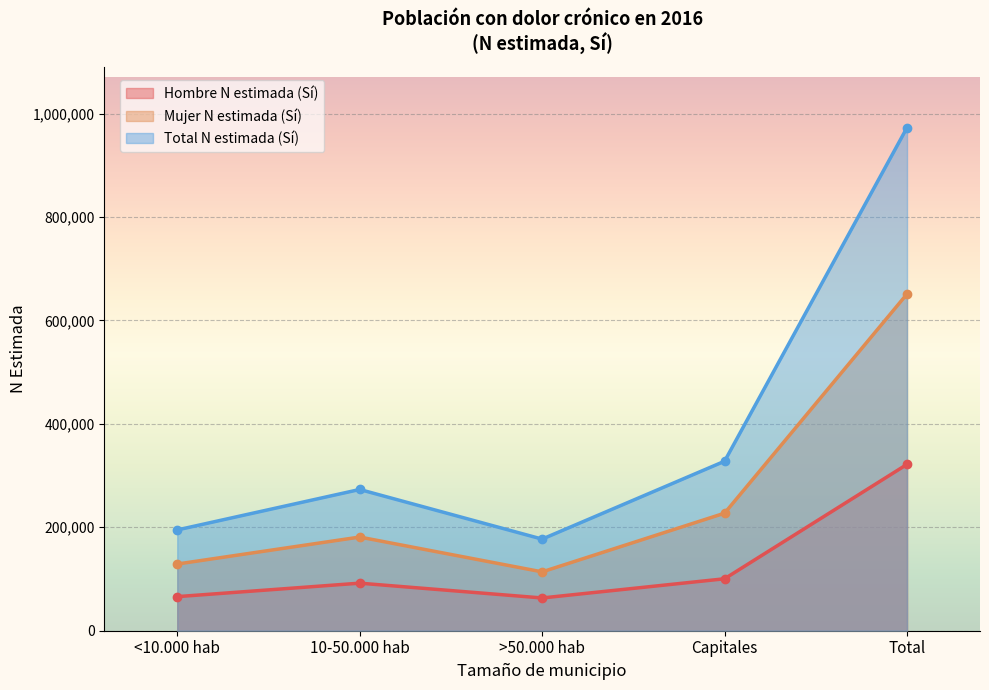

What is the difference between the Hombre N estimada (Sí) values at <10.000 hab and Total?

255765